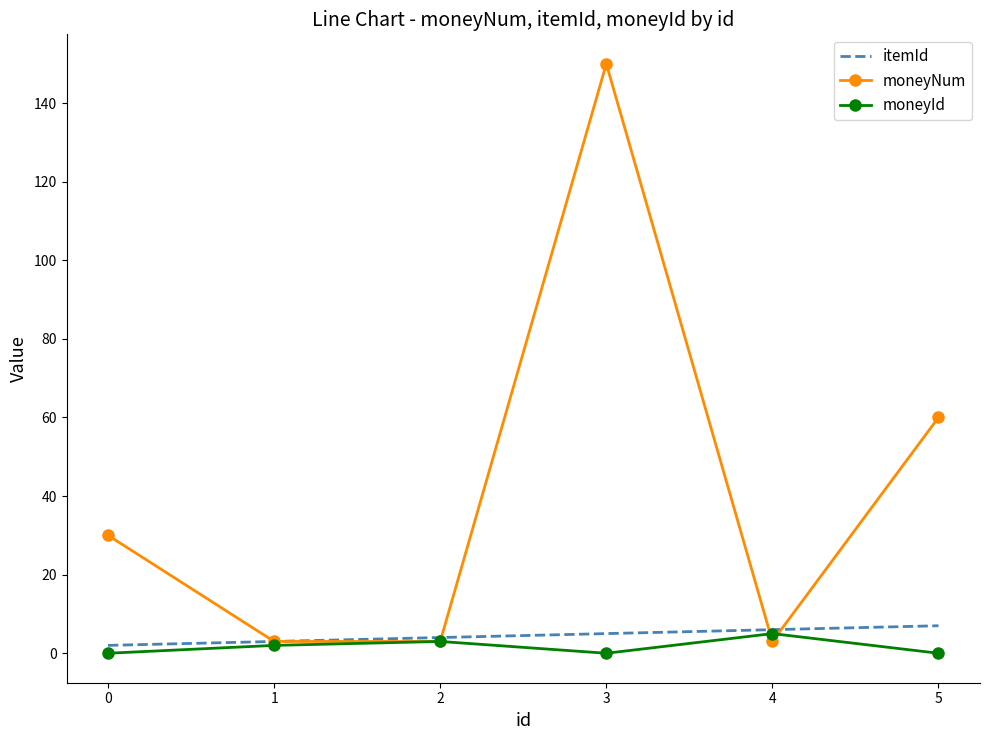

List the series in order of their peak value, lowest first.

moneyId, itemId, moneyNum